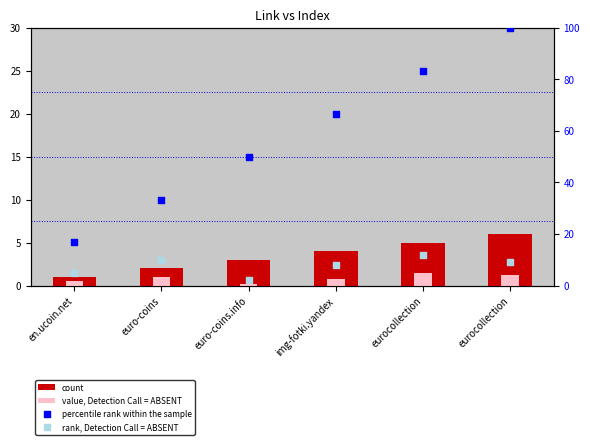

Is the value of percentile rank within the sample at eurocollection greater than the value of value, Detection Call = ABSENT at euro-coins?

Yes